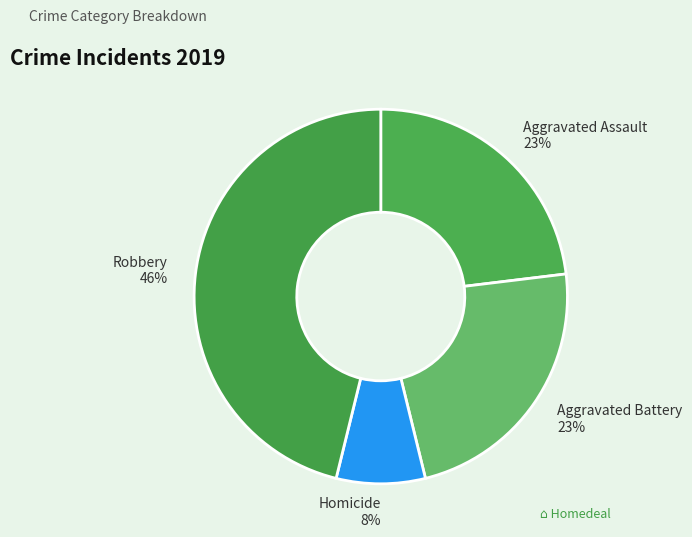

Is it true that Homicide is 8% of the pie?

True